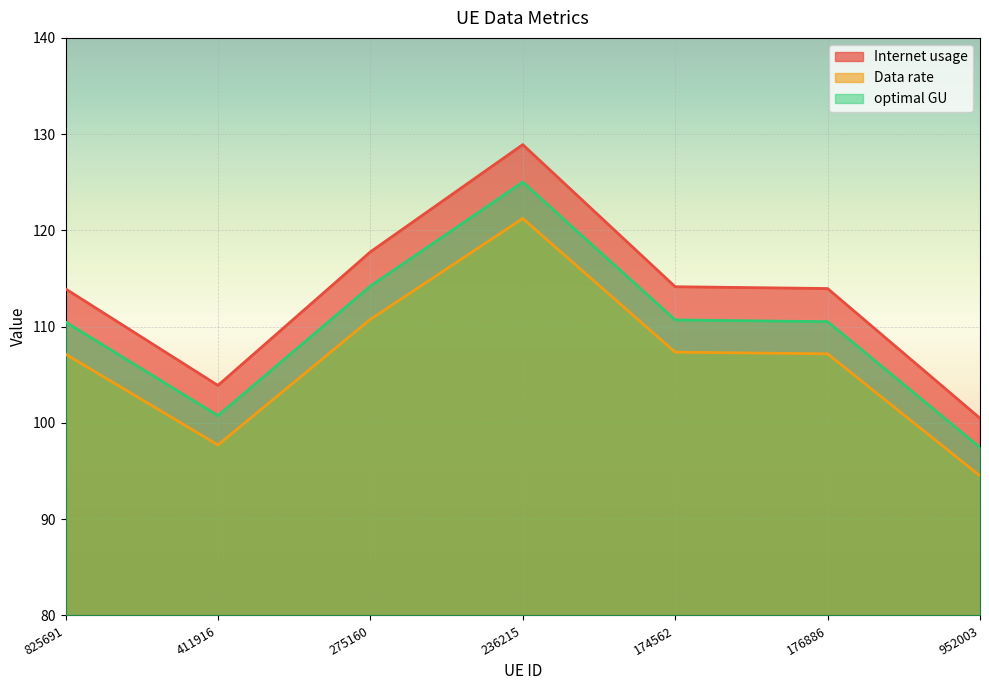

The value of Data rate at 236215 is 32.8. True or false?

False